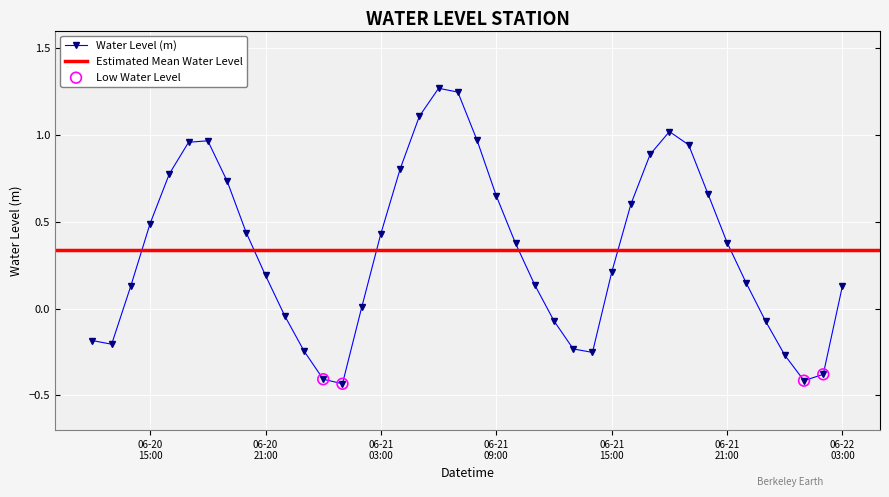

What is the change in value from 2024-06-21 07:00:00 to 2024-06-21 19:00:00?

-0.3